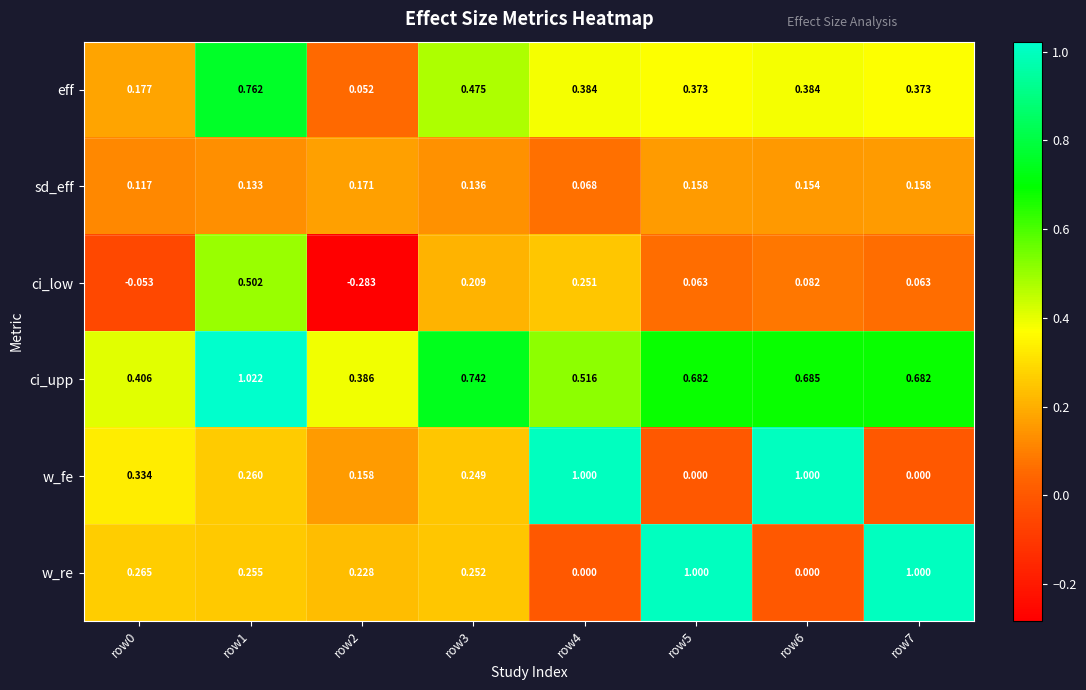

Between row2 and row3, which series saw the biggest shift?

ci_low